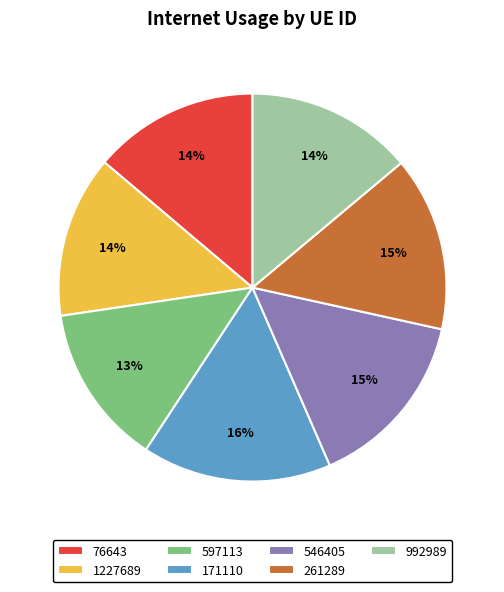

Does 171110 account for over 50% of the chart?

No